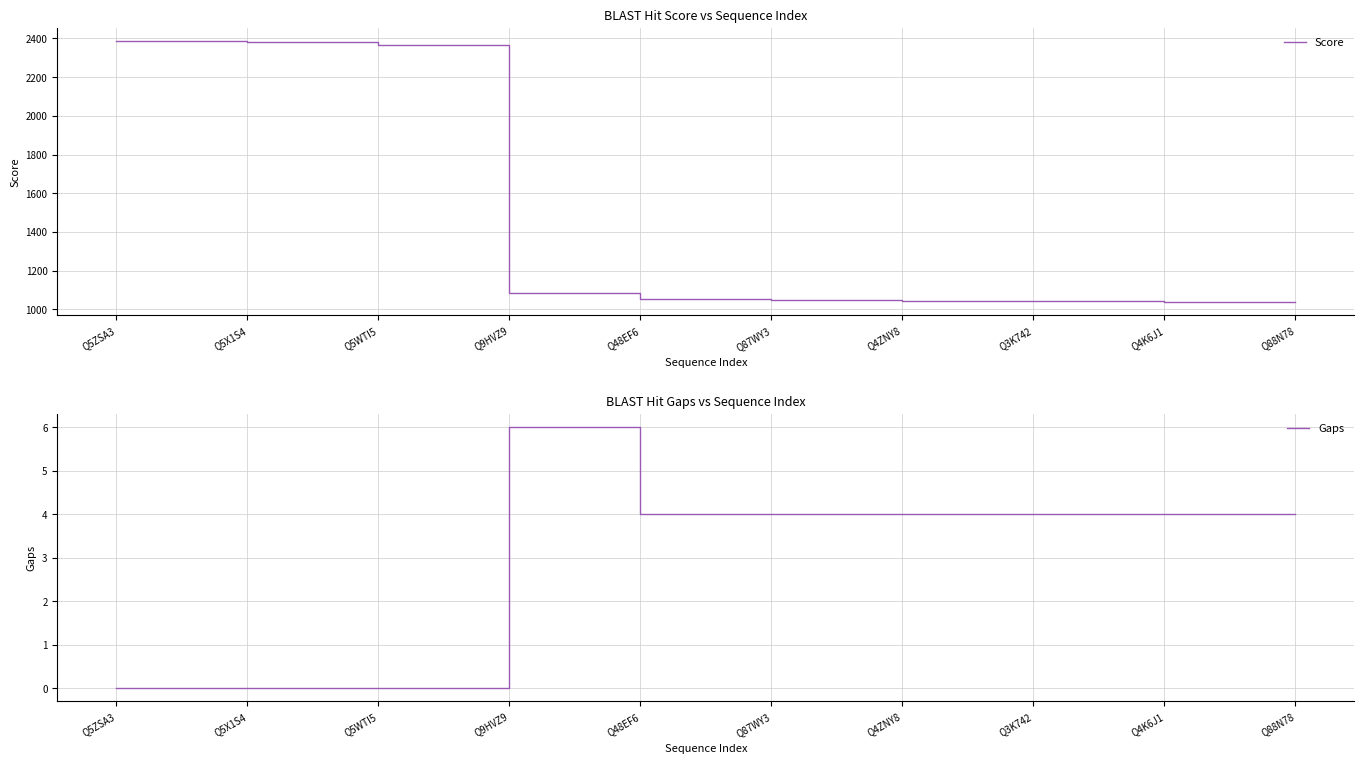

True or false: Gaps and Score cross at least once.

False